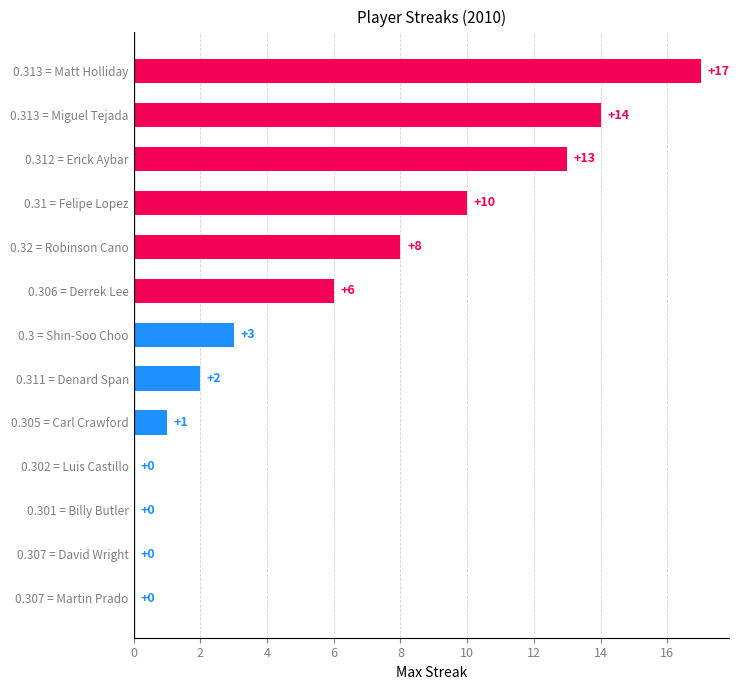

What is the sum of all values?

74